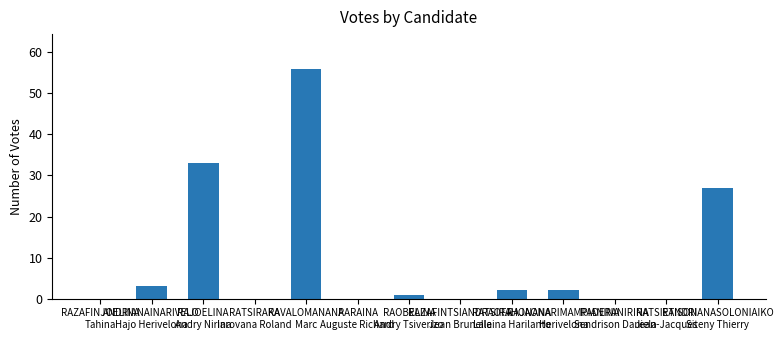

What is the change in value from RAJAONARIMAMPIANINA
Herivelona to RANDRIANASOLONIAIKO
Siteny Thierry?

+25